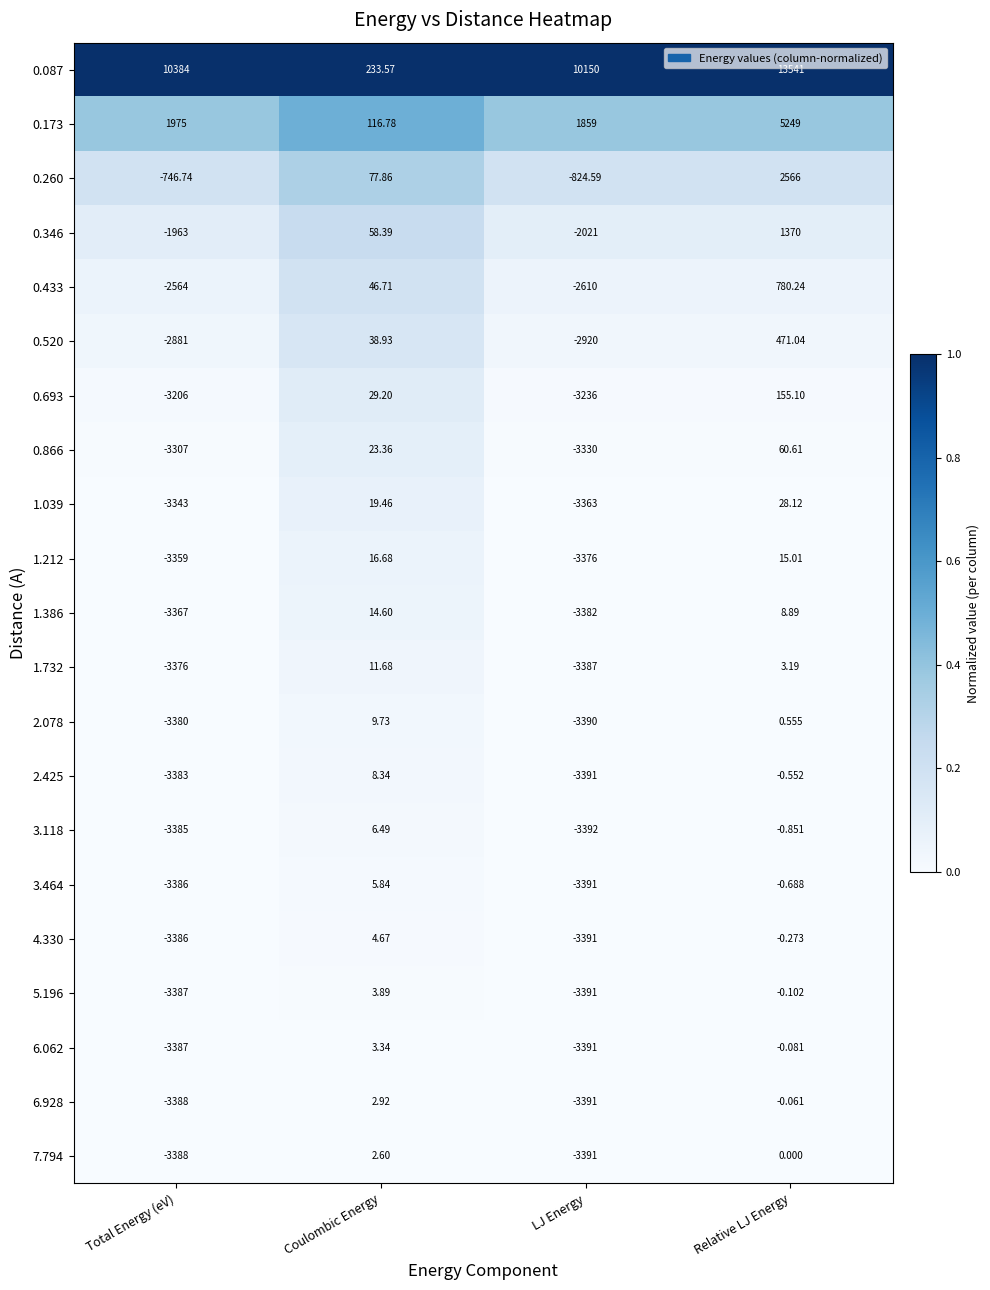

At which category is the sum across all series the highest?

Relative LJ Energy